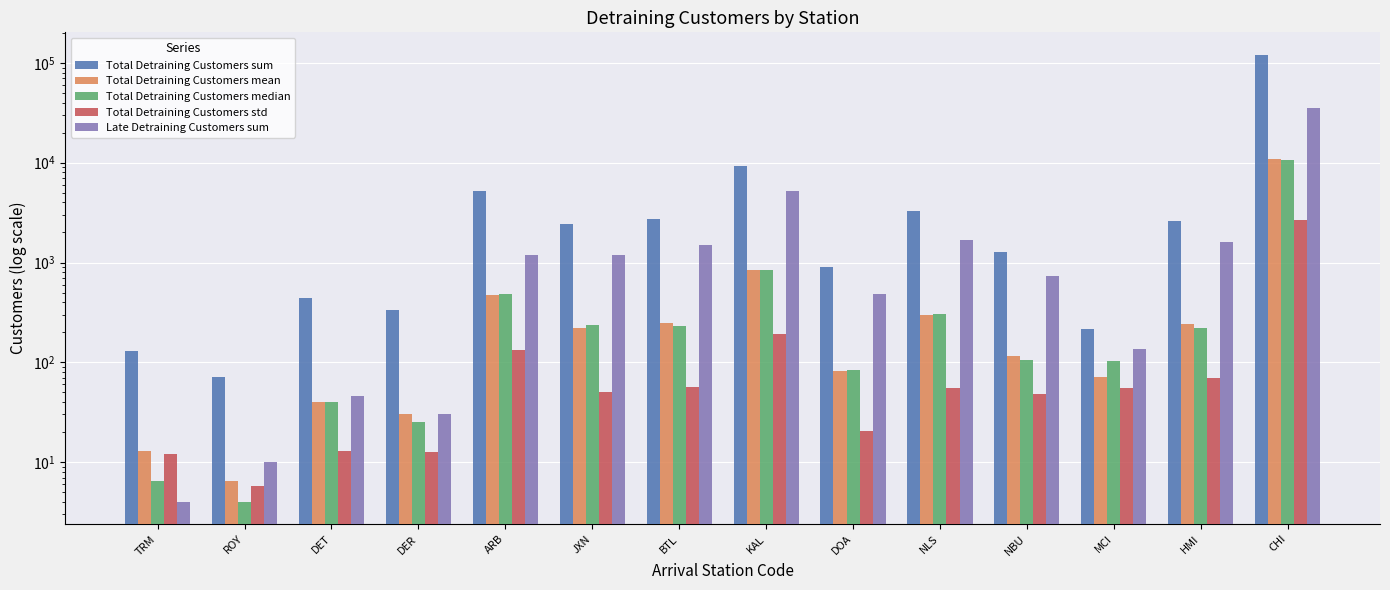

At how many categories does at least one series exceed 53992?

1